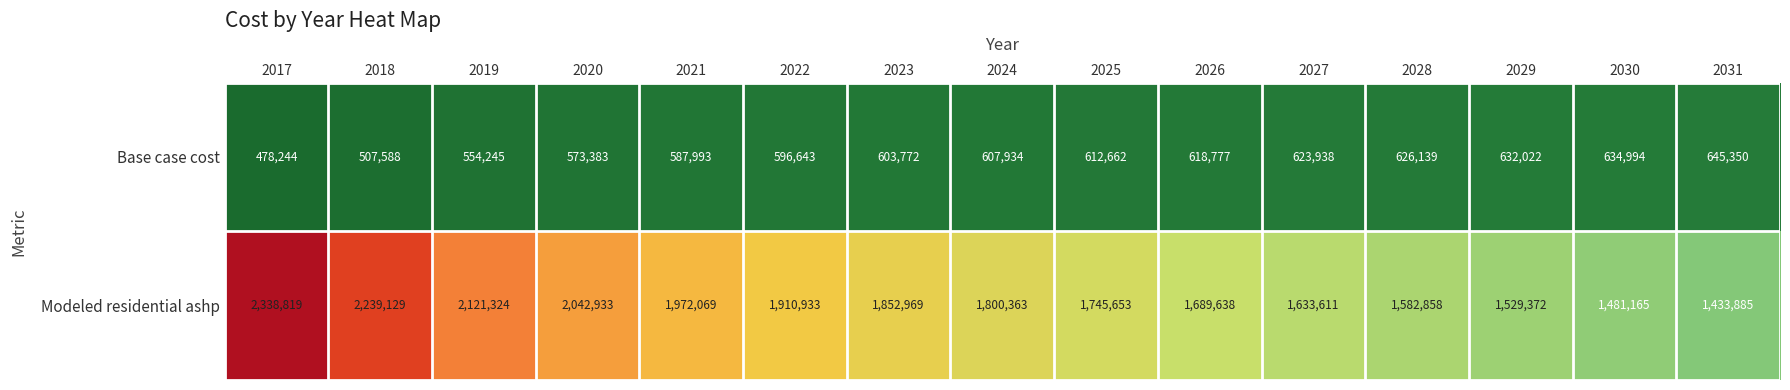

List the series in order of their overall mean, lowest first.

Base case cost, Modeled residential ashp